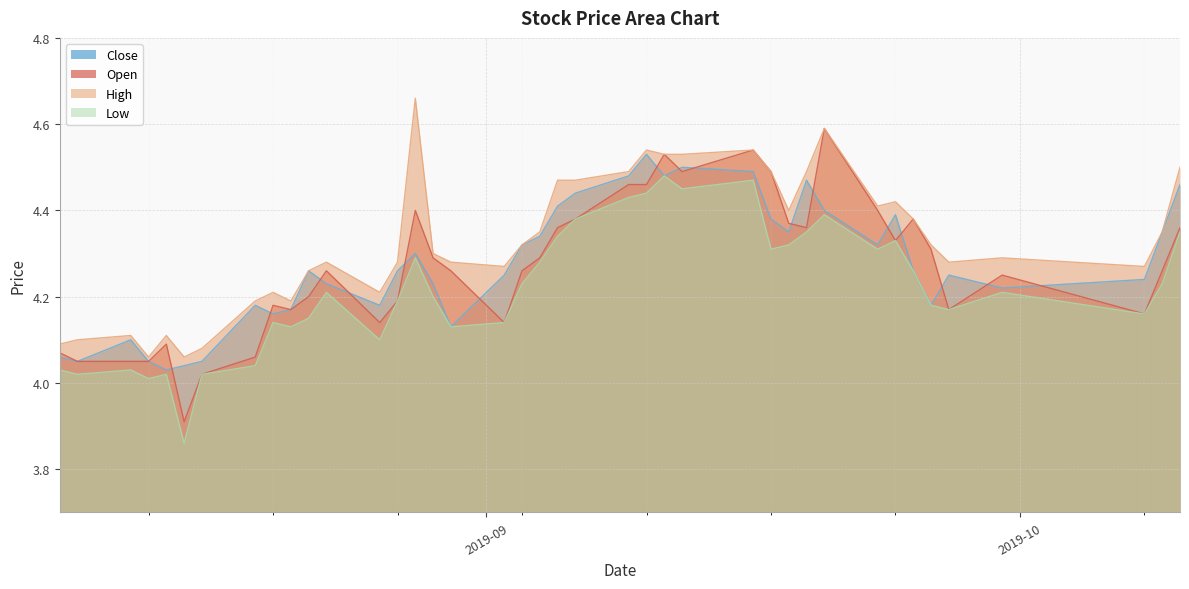

What is the average value of the low series?

4.2